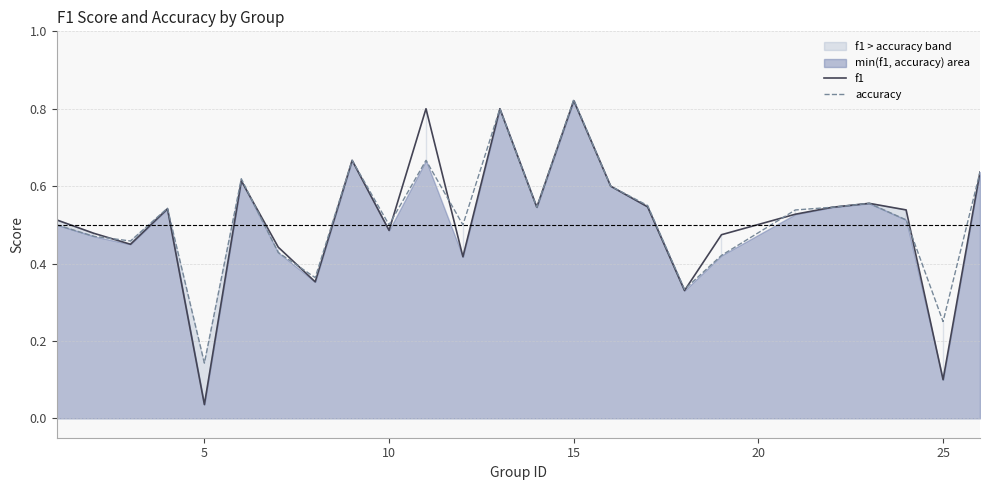

What is the sum of all accuracy values?

13.0